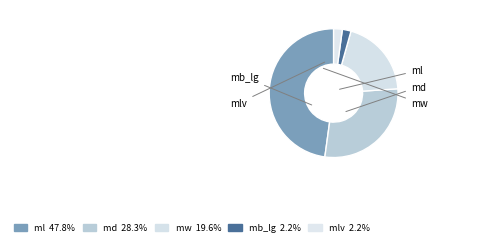

Count the number of slices in the pie.

5